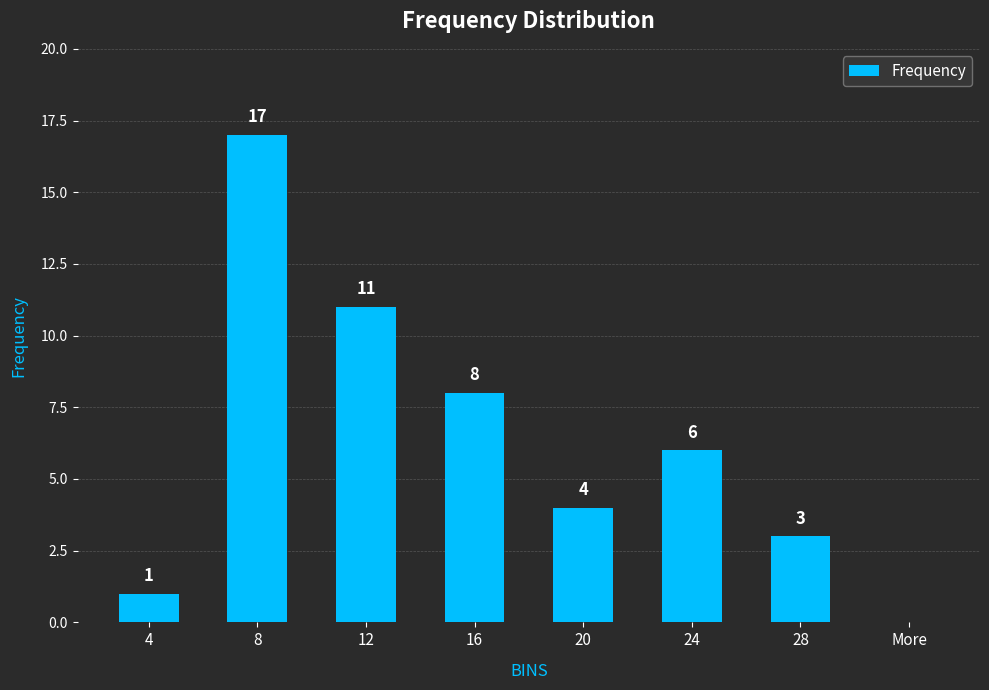

What value does the data have at 4?

1